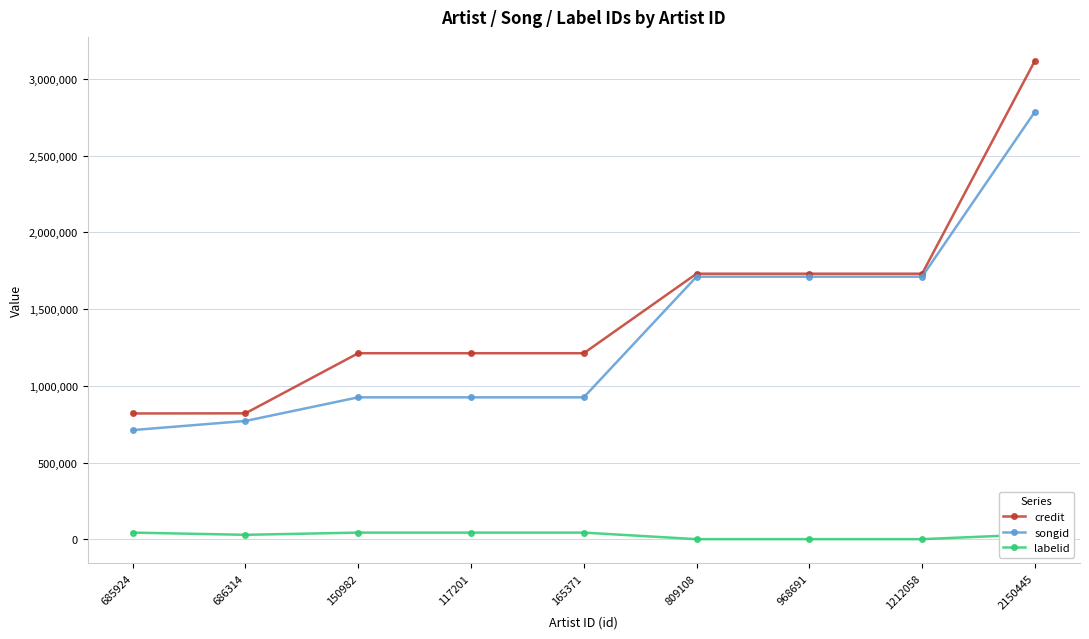

Between 165371 and 968691, which series saw the biggest shift?

songid